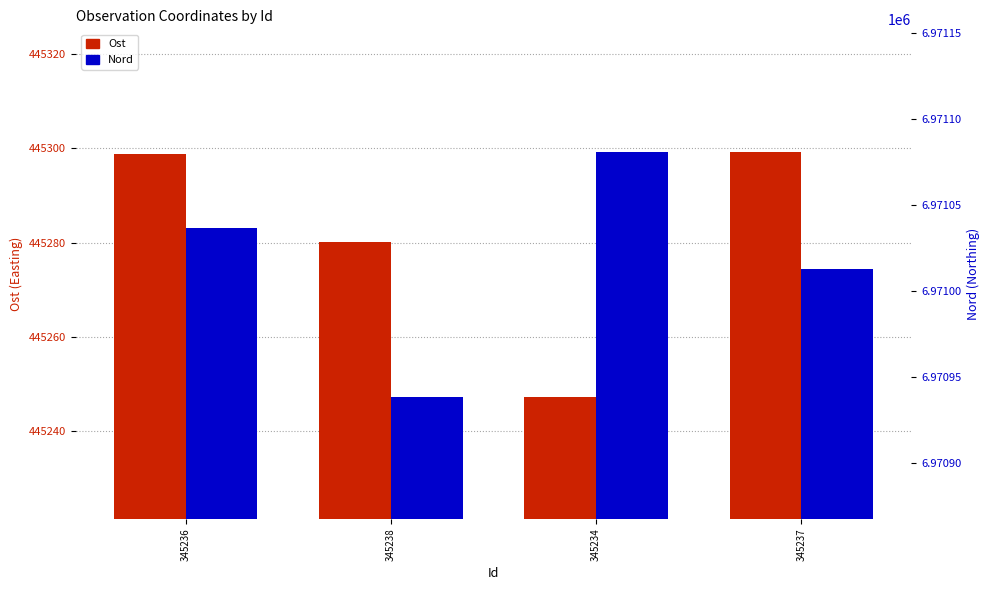

What is the value of the Nord bar at the 1st from the left?

6971036.8